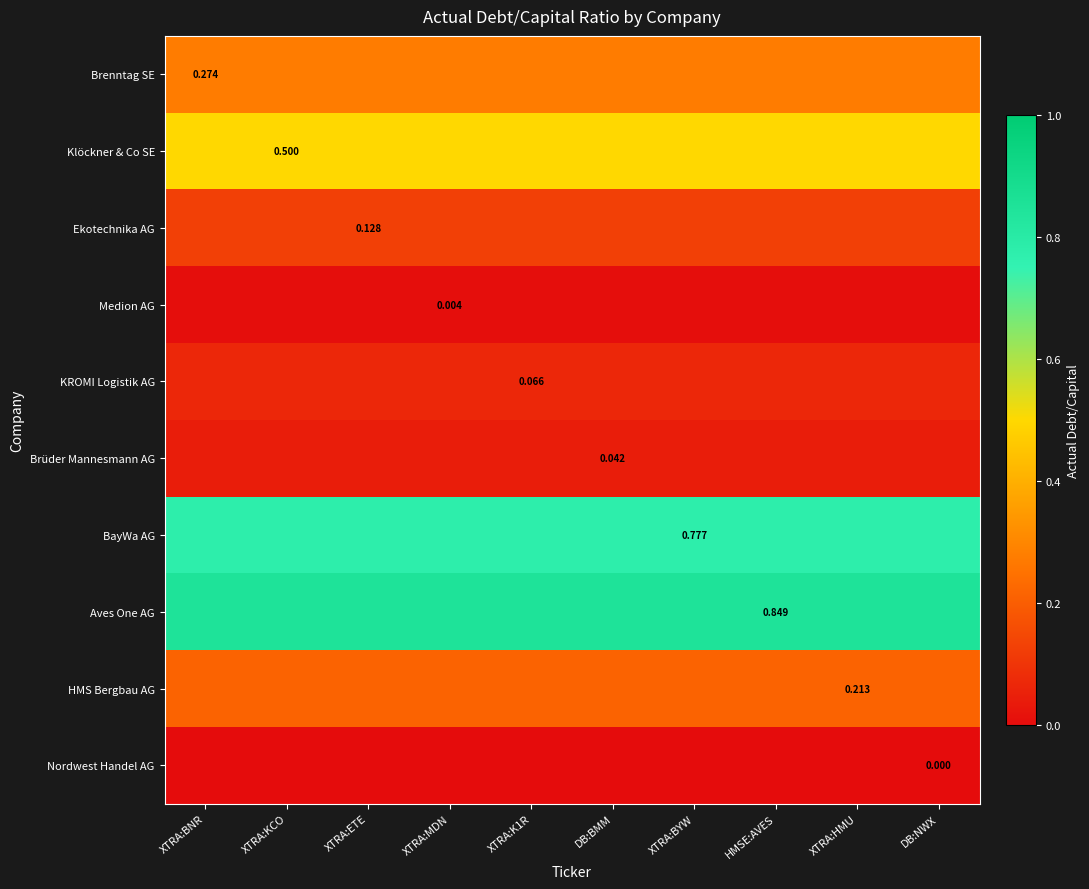

At which category does the chart reach its minimum across all series?

XTRA:BNR